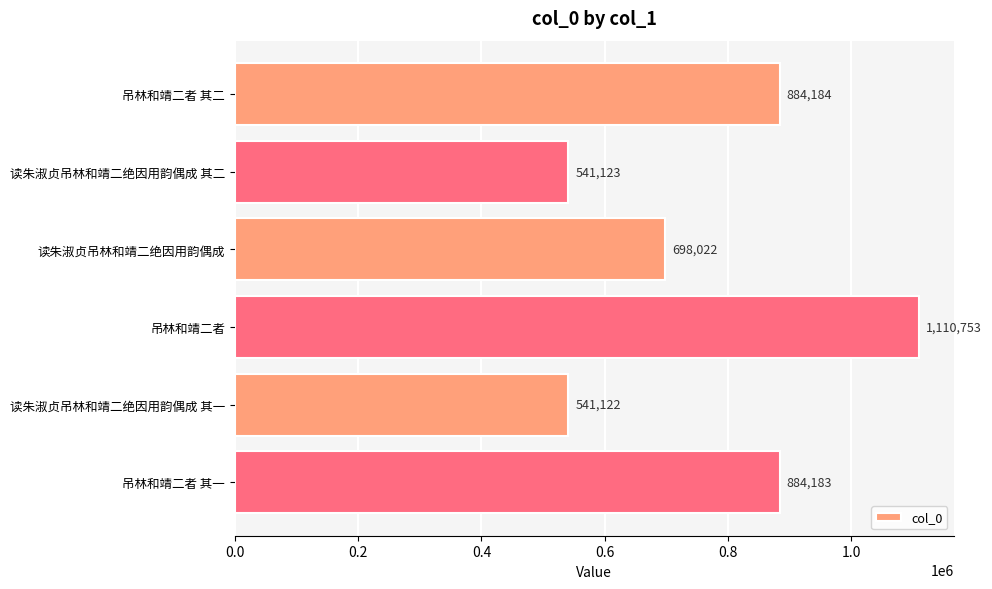

What is the change in value from 吊林和靖二者 to 吊林和靖二者 其一?

-226570